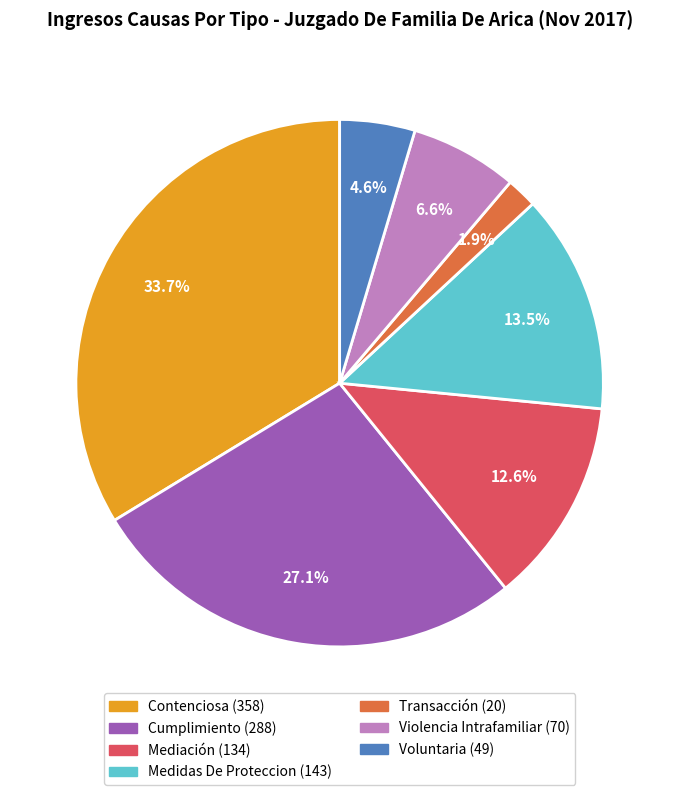

Is it true that Voluntaria is 16% of the pie?

False